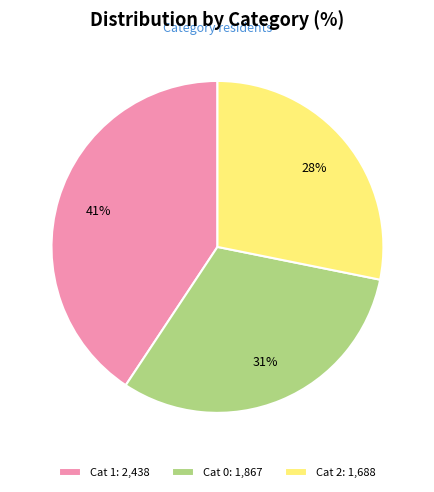

Between Cat 0: 1,867 and Cat 1: 2,438, which is larger?

Cat 1: 2,438